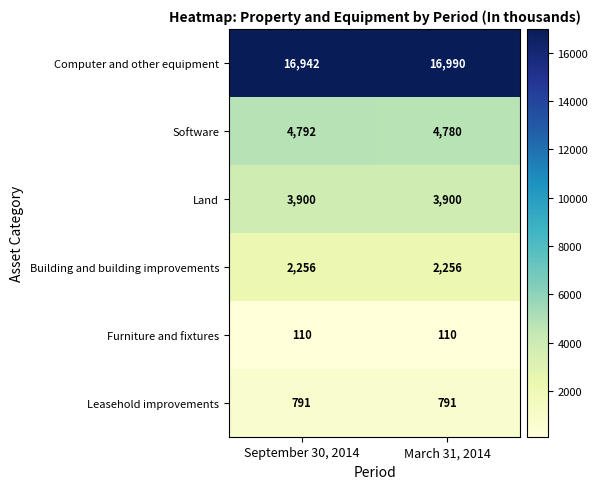

Reading right to left, extract all data points from this chart.

Computer and other equipment: 16990	16942
Software: 4780	4792
Land: 3900	3900
Building and building improvements: 2256	2256
Furniture and fixtures: 110	110
Leasehold improvements: 791	791